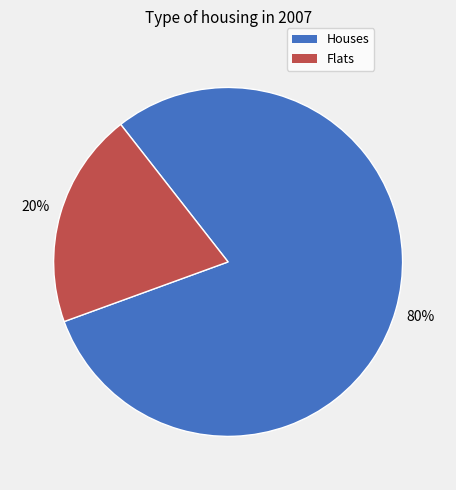

Is there a majority slice in this chart?

Yes